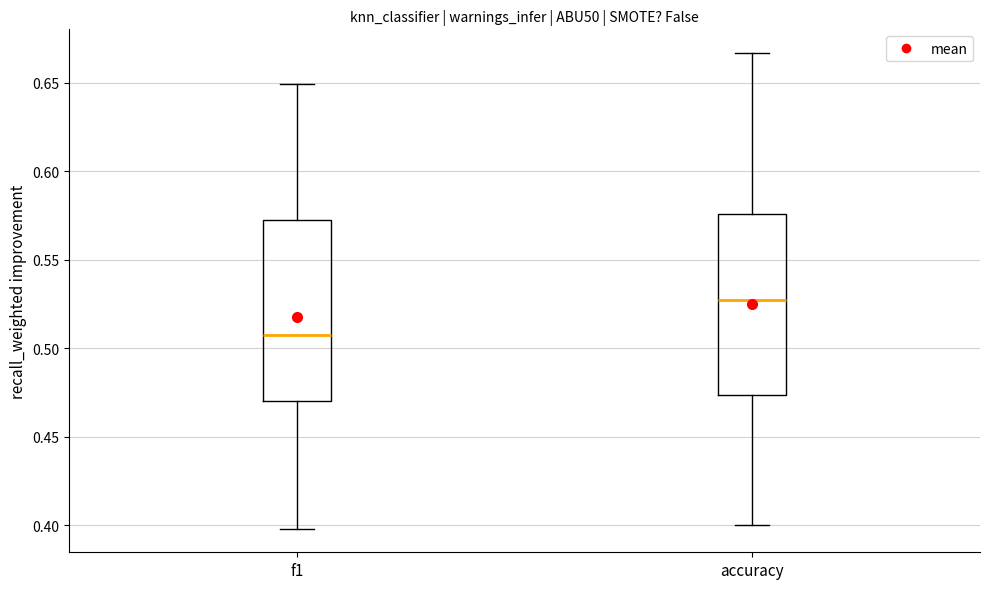

Reading left to right, transcribe this box plot: for each box, give where its median line is, the range the box spans, and where its two whiskers end, as read against the y-axis. The values are not printed on the chart, so give them approximately, as read against the axis.

f1: median 0.510, box 0.470 to 0.570, whiskers 0.400 to 0.650
accuracy: median 0.525, box 0.475 to 0.575, whiskers 0.400 to 0.665